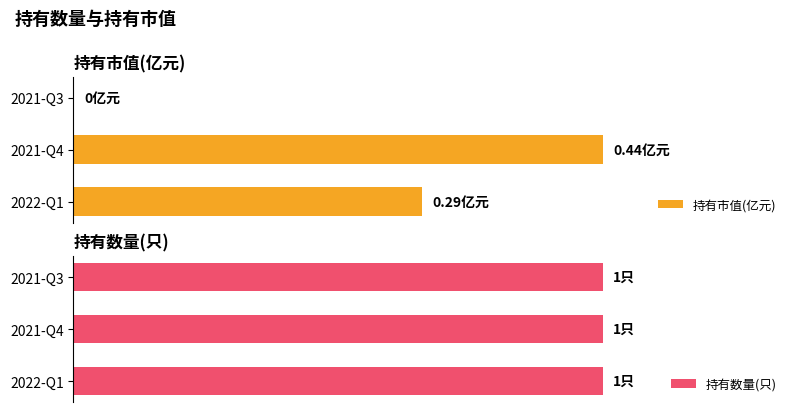

How many positive values does the 持有市值(亿元) series have?

2